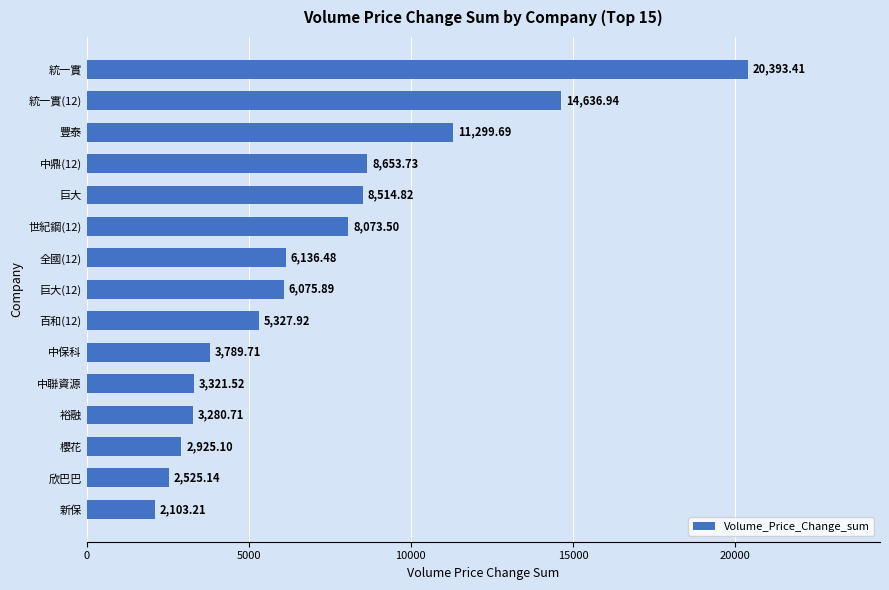

Where is the data nearest to the value 11248?

豐泰